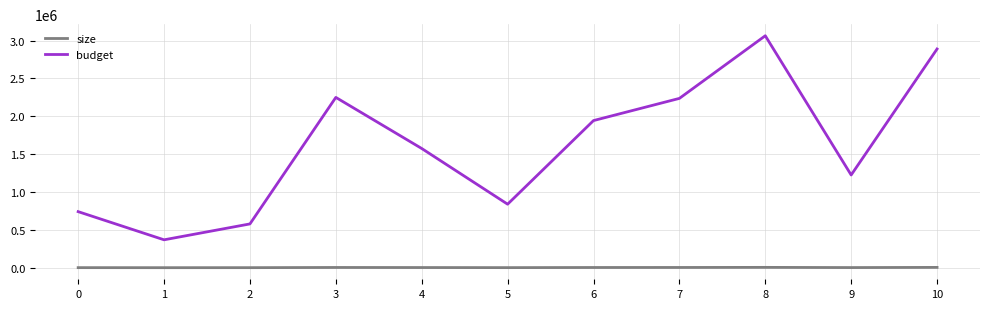

What is the approximate value of size at 0, to the nearest 50?

1200